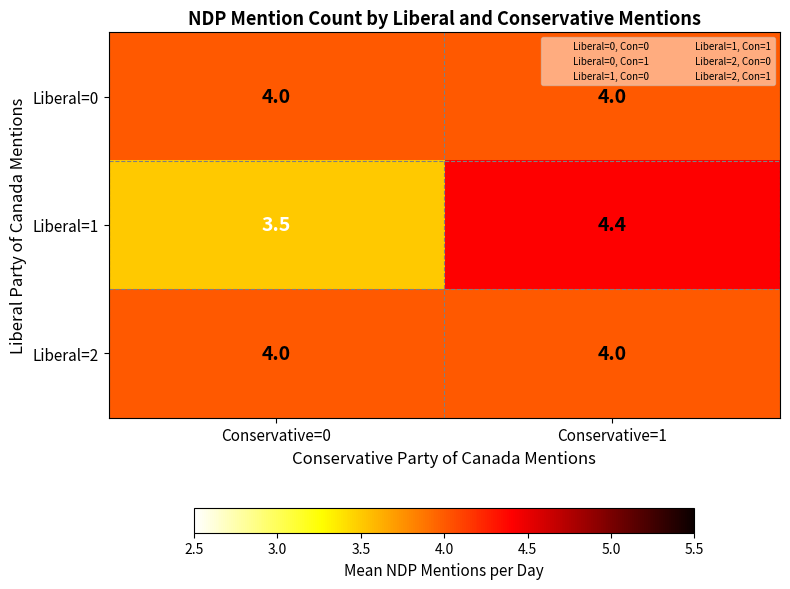

Reading right to left, extract all data points from this chart.

Liberal=0: 4.0	4.0
Liberal=1: 4.4	3.5
Liberal=2: 4.0	4.0